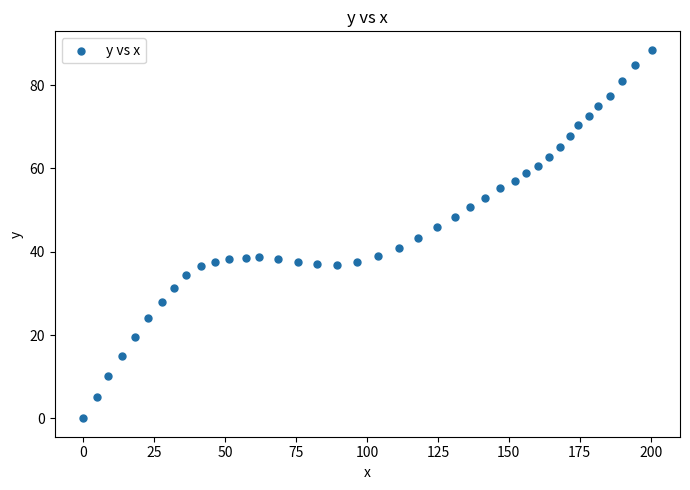

What is the range of Y values (max minus min)?

88.5